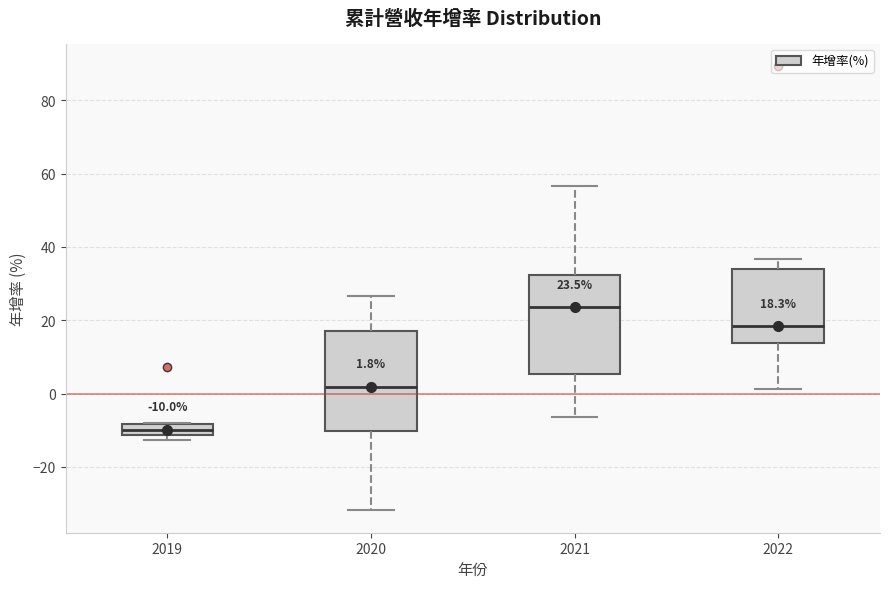

Which box's median line is the lowest?

2019